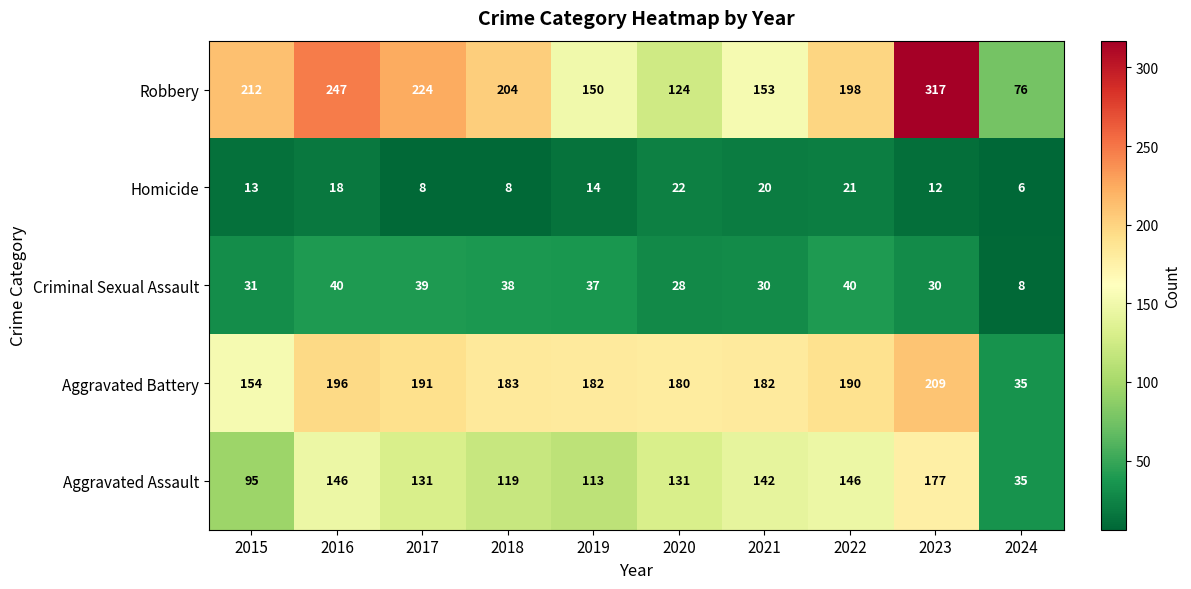

What is the total value across all series at 2019?

496